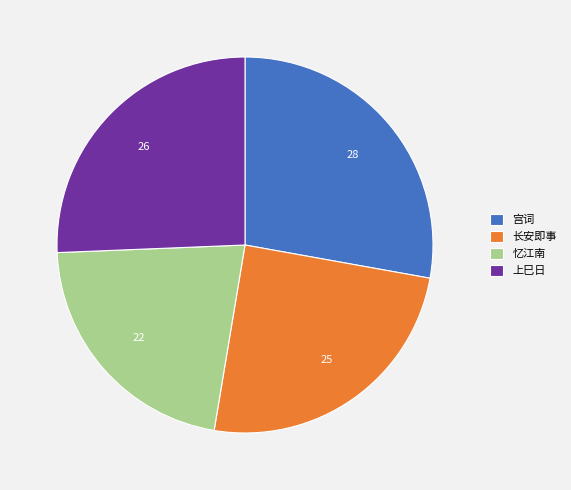

The 长安即事 slice represents 31% of the pie. True or false?

False